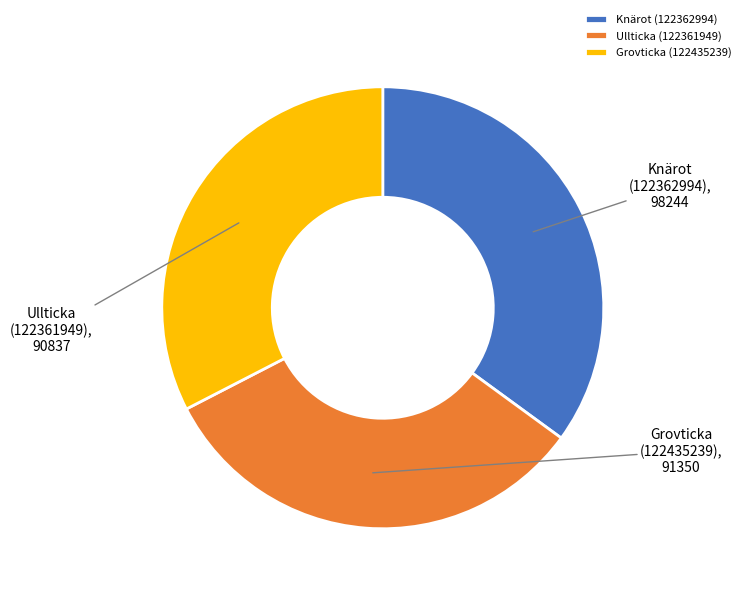

Is Knärot (122362994) the majority of the pie?

No